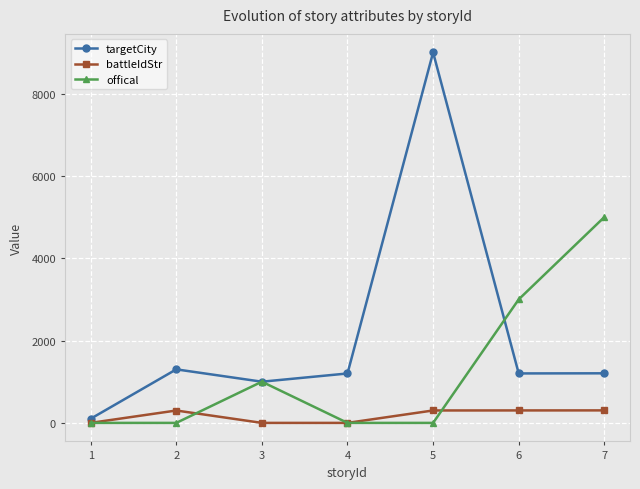

How many categories are shown in the chart?

7